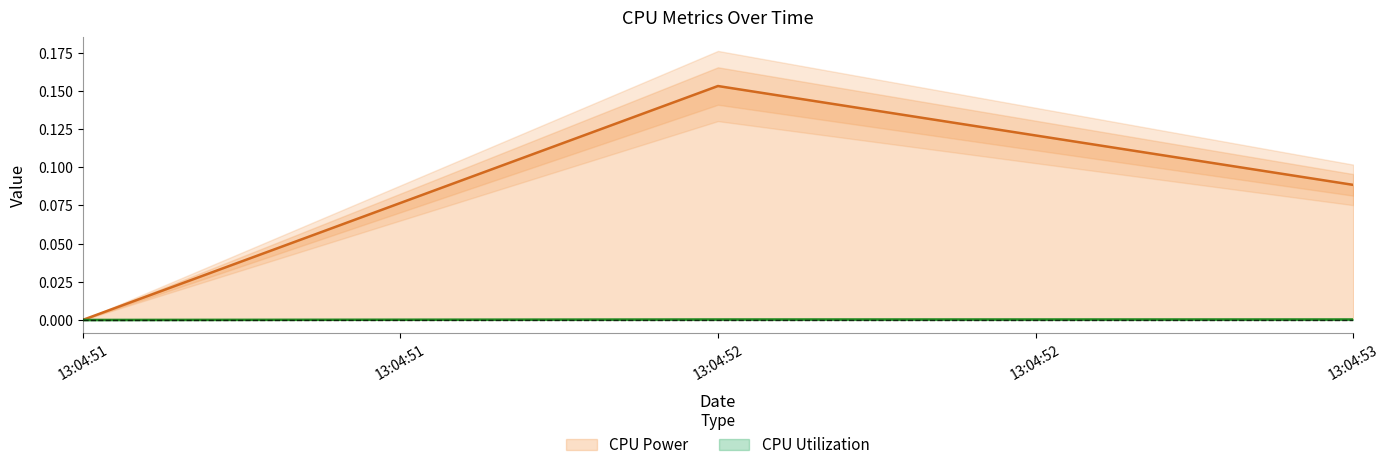

List the labels in order of CPU Power value, smallest first.

13:04:51, 13:04:53, 13:04:52